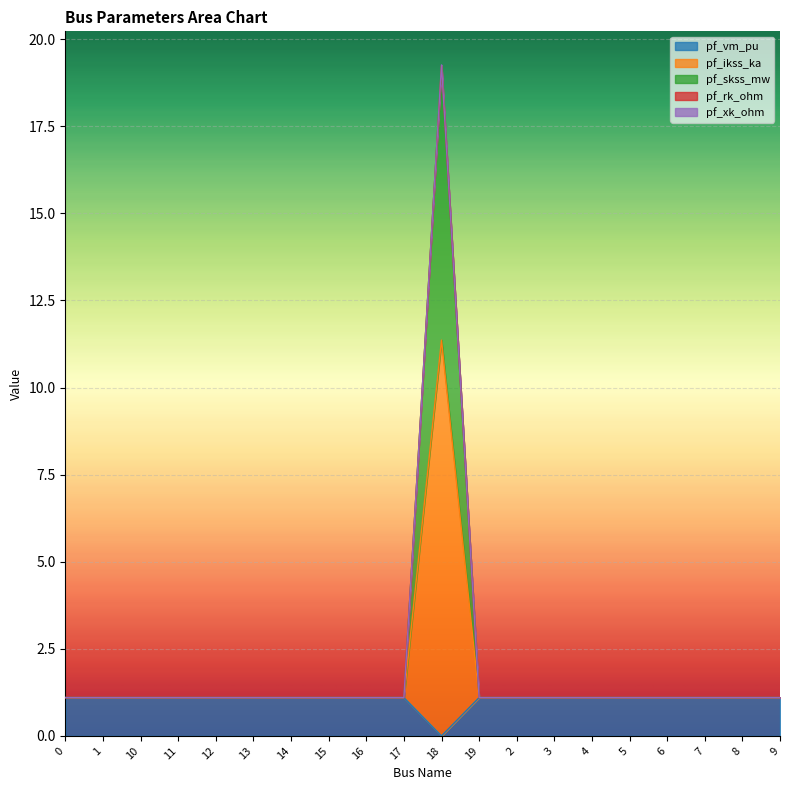

At how many categories does at least one series exceed 12?

1